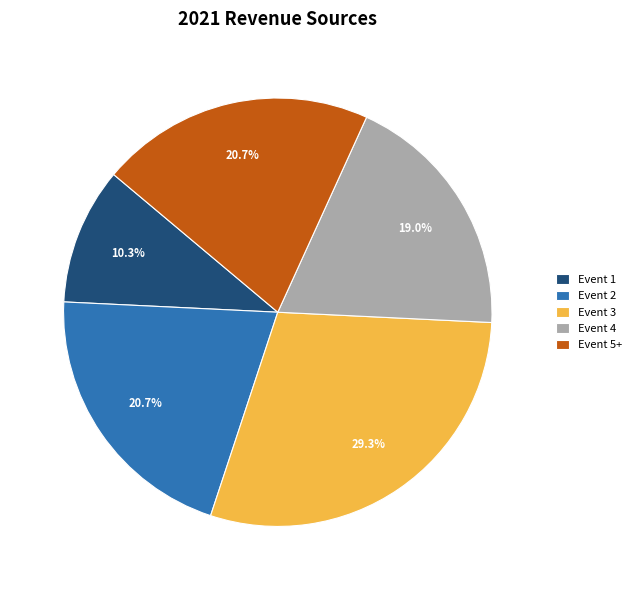

To the nearest percent, what percentage of the pie is Event 5+?

21%